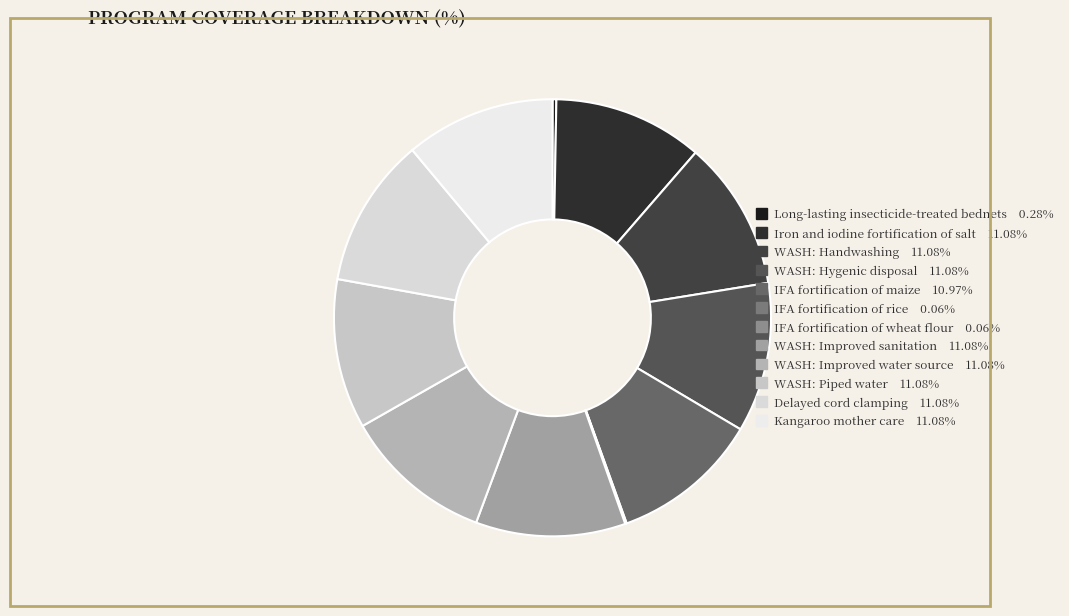

Which category has the smallest portion of the pie?

IFA fortification of rice